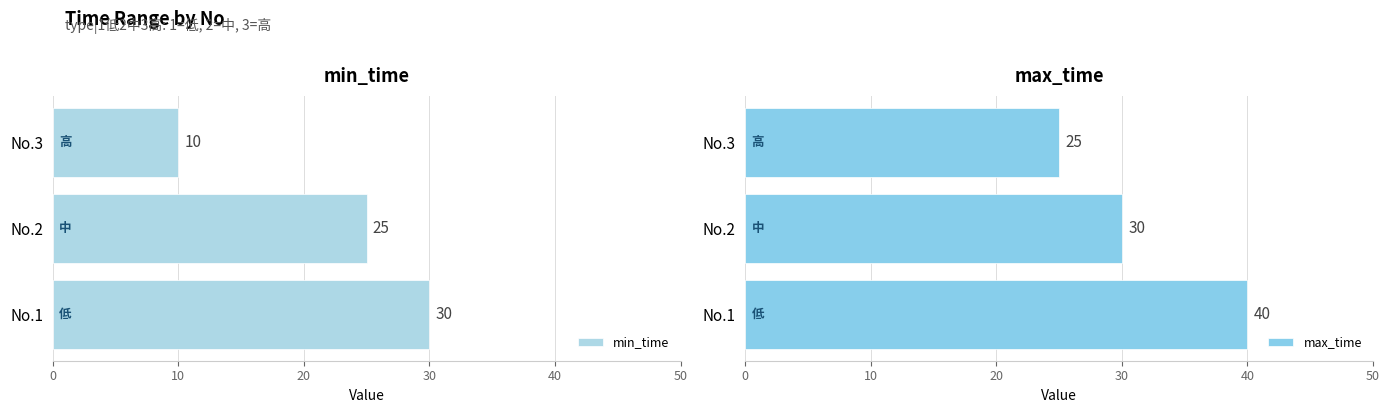

What is the sum of all min_time values?

65